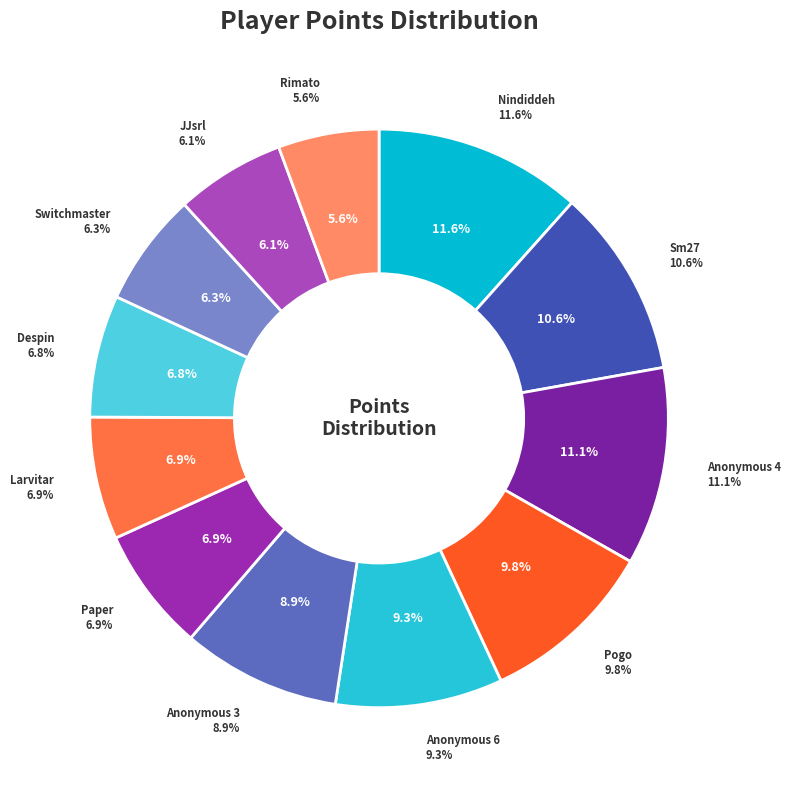

Does any single category account for the majority?

No